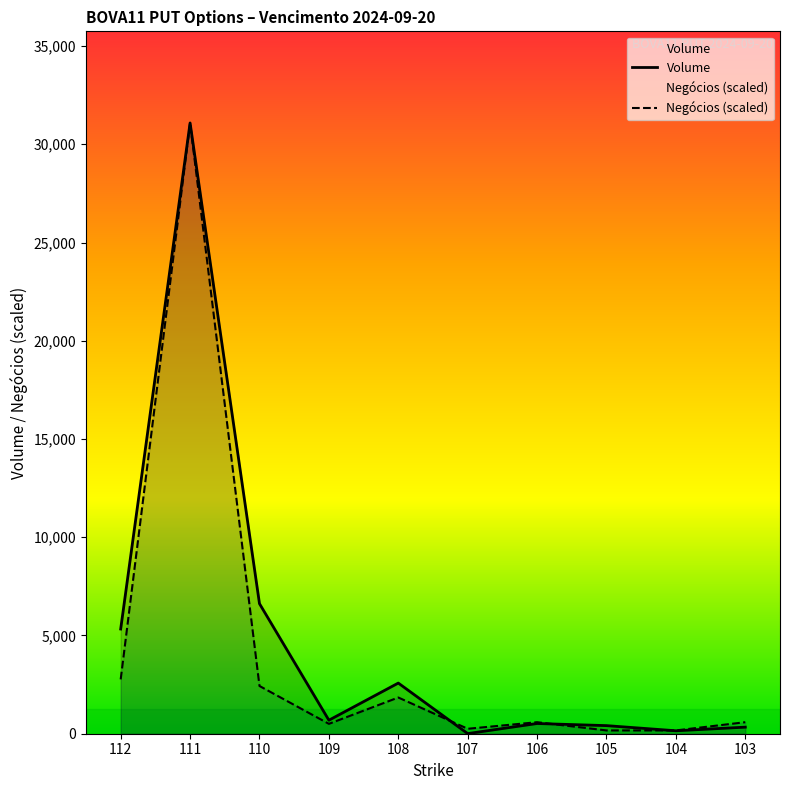

Which series has the largest total across all categories?

Volume